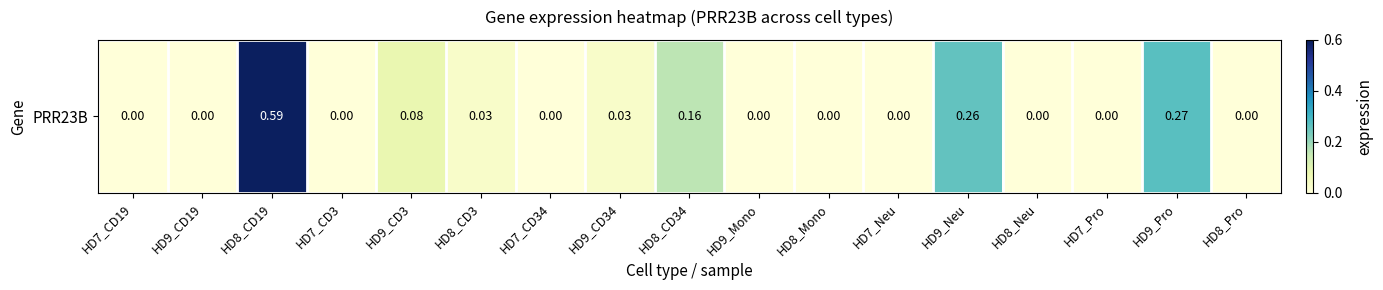

Where is the data nearest to the value 0?

HD7_CD19